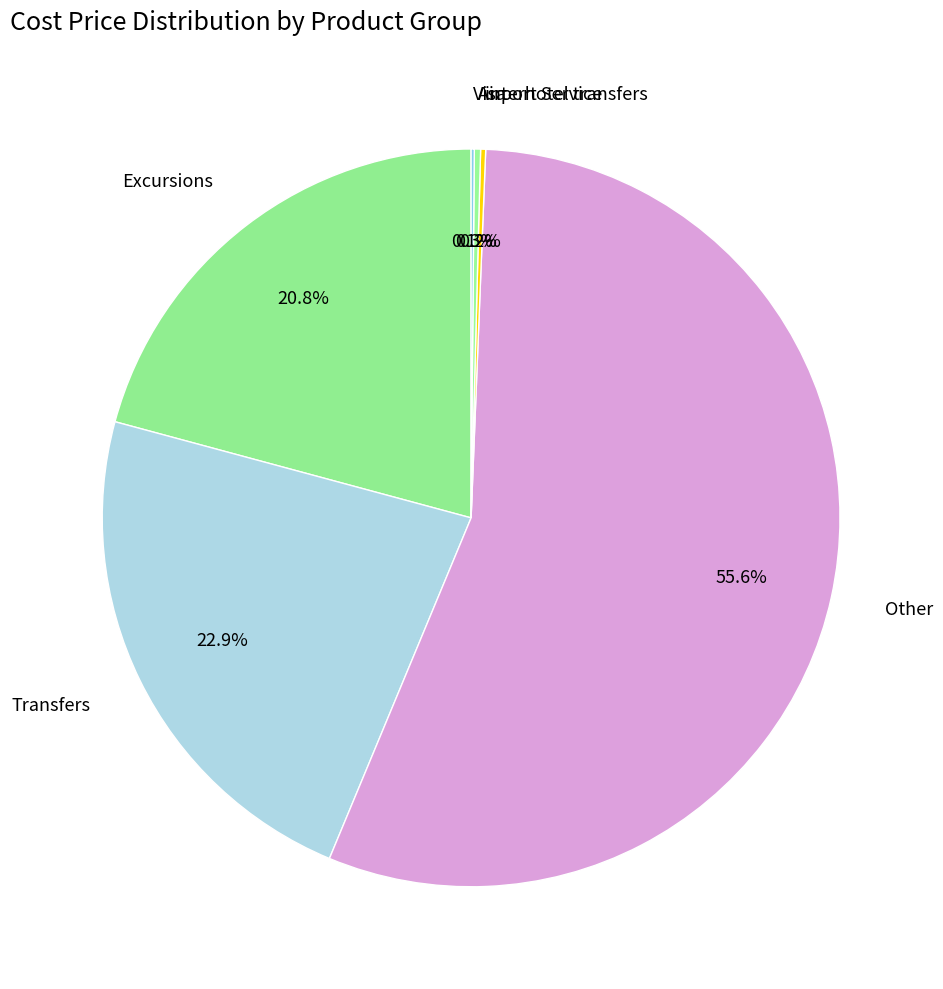

To the nearest percent, what percentage of the pie is Excursions?

21%